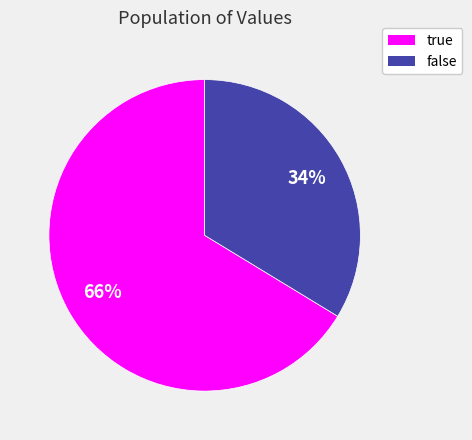

Which slice represents more than half of the pie?

true